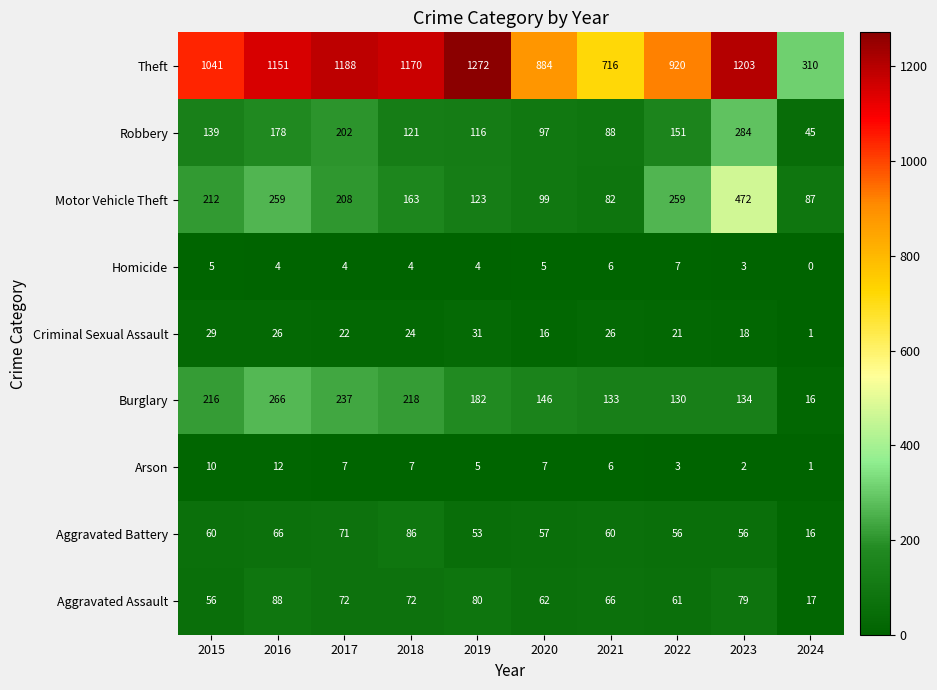

At which category is the sum across all series the highest?

2023